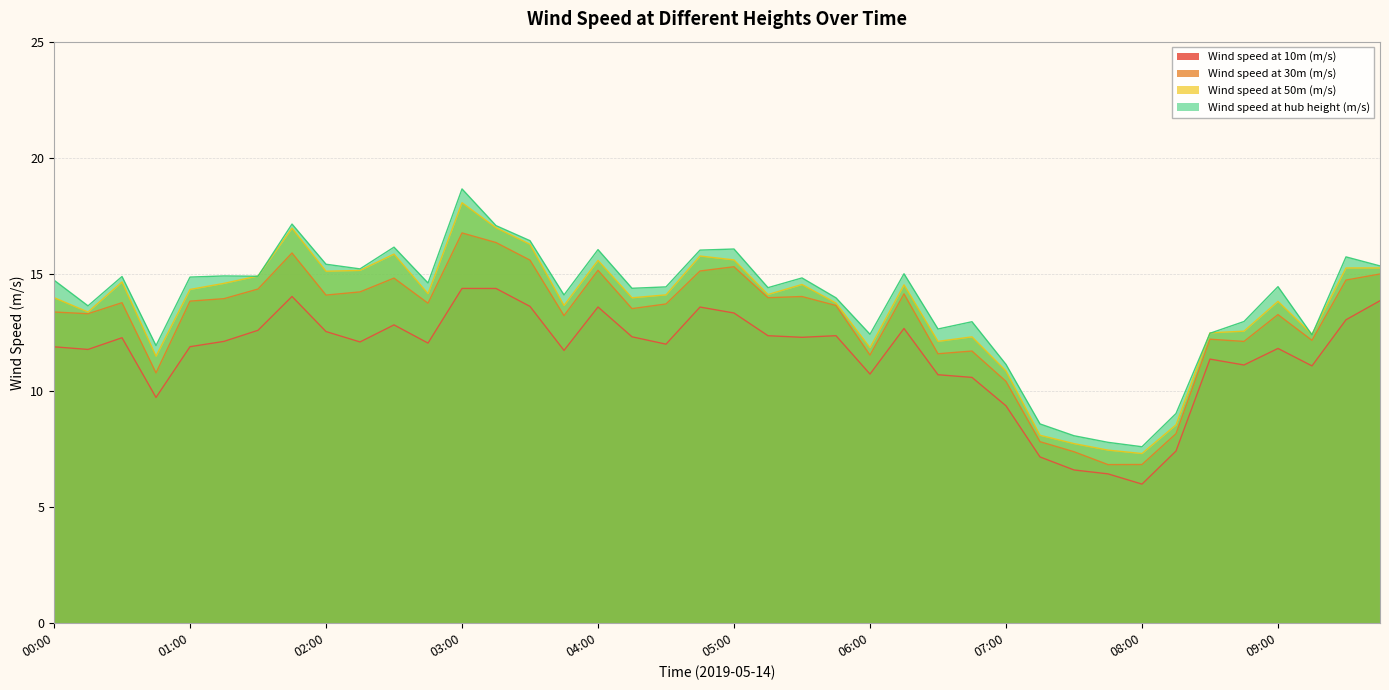

True or false: Wind speed at hub height (m/s) and Wind speed at 30m (m/s) cross at least once.

False